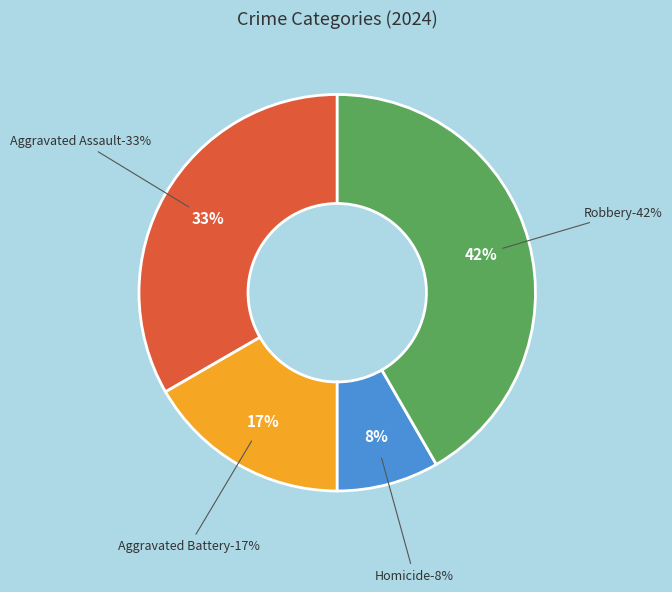

How many segments does this pie chart have?

4